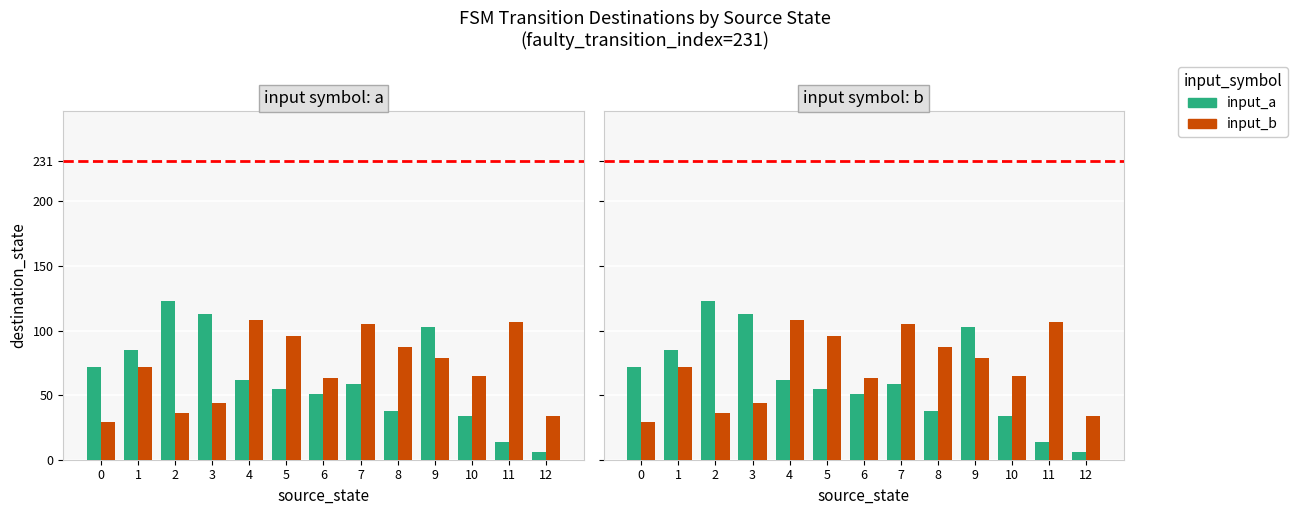

List the series in order of their peak value, lowest first.

input_b (dest), input_a (dest)